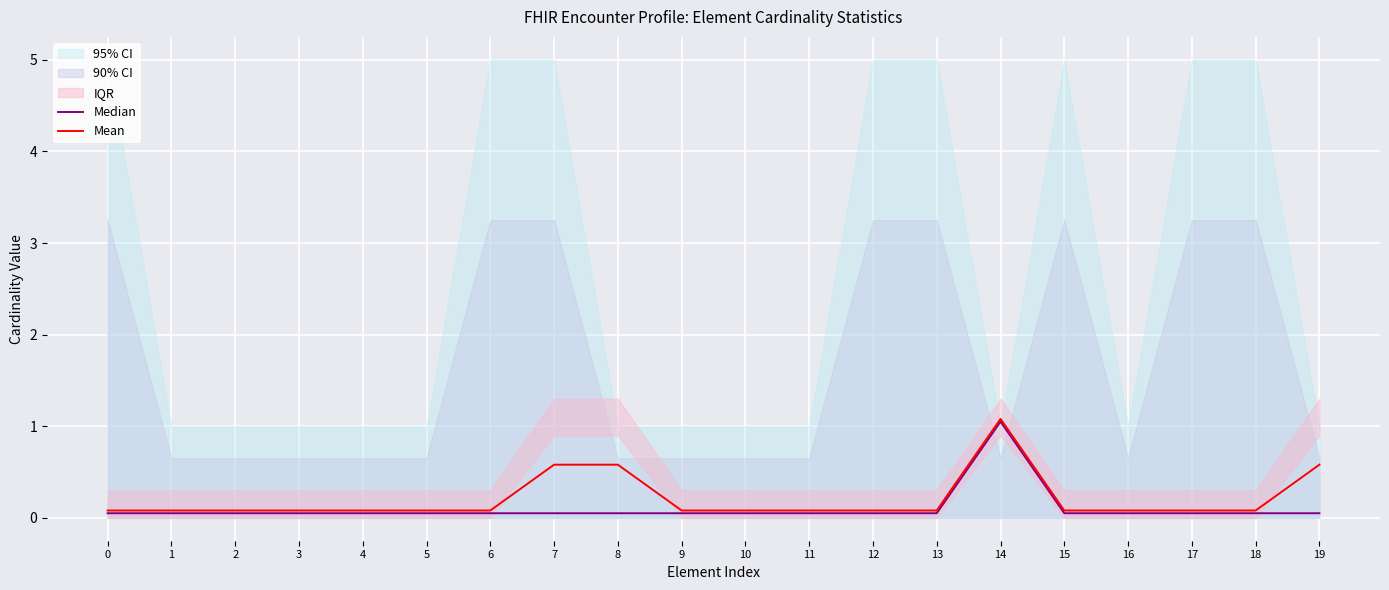

What is the value of the Median point at the 8th from the left?

0.1